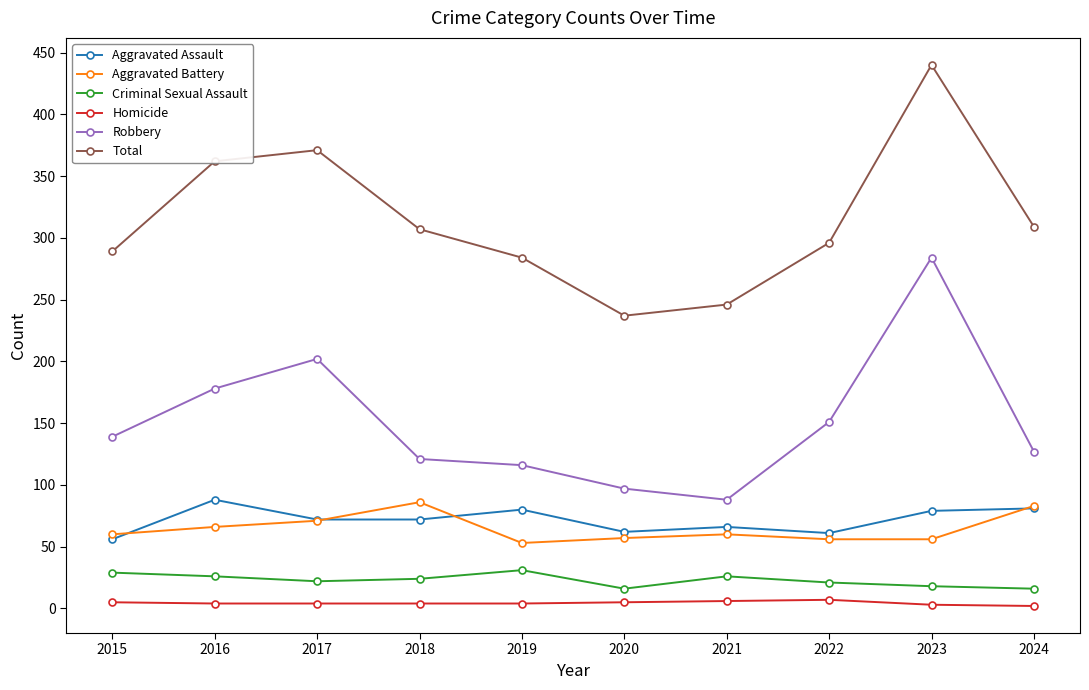

Is it true that Homicide equals 3 at 2023?

True